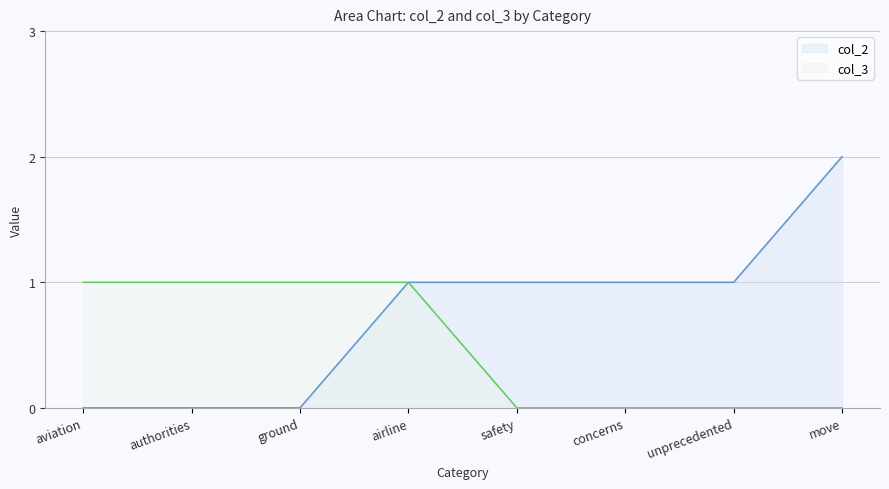

Is it true that col_3 equals 1 at ground?

True